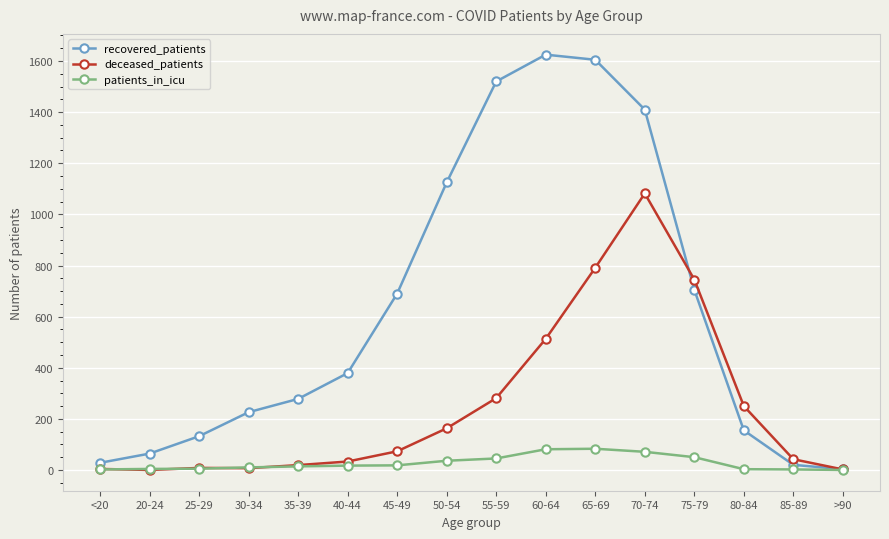

The recovered_patients series shows 379 at 40-44. True or false?

True